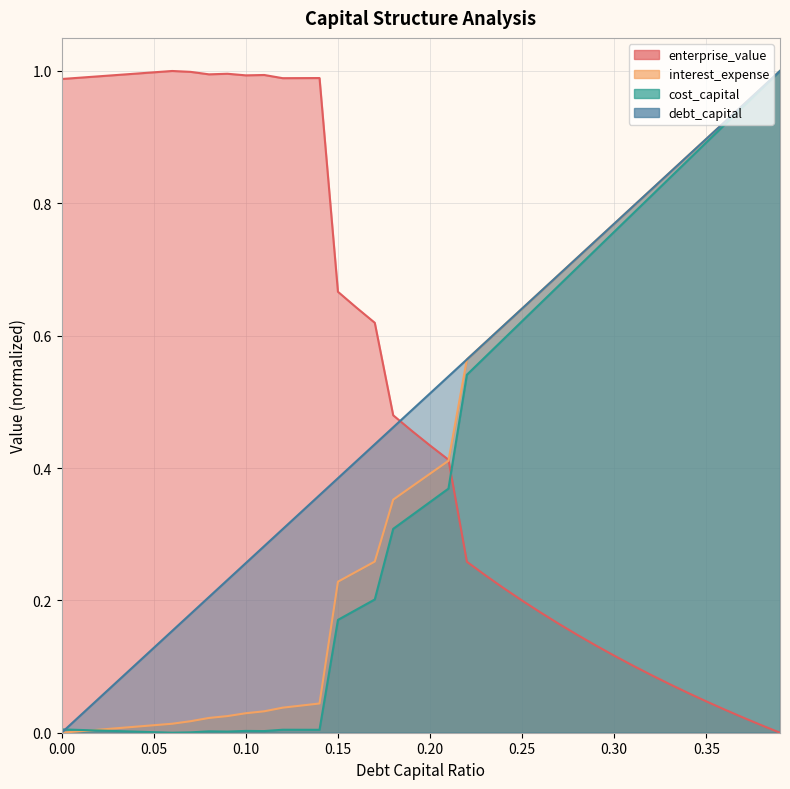

What position from the left is 0.08?

9